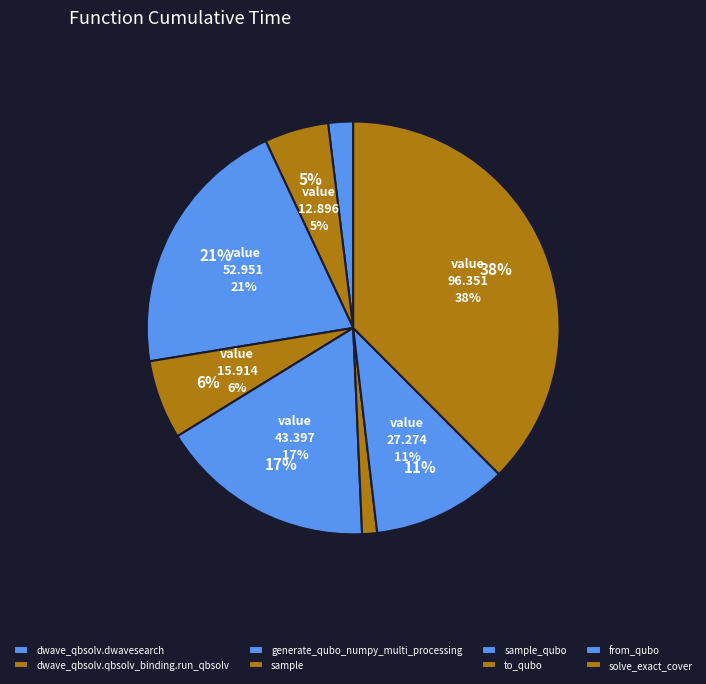

Rank the categories by value from lowest to highest.

to_qubo, dwave_qbsolv.dwavesearch, dwave_qbsolv.qbsolv_binding.run_qbsolv, sample, from_qubo, sample_qubo, generate_qubo_numpy_multi_processing, solve_exact_cover